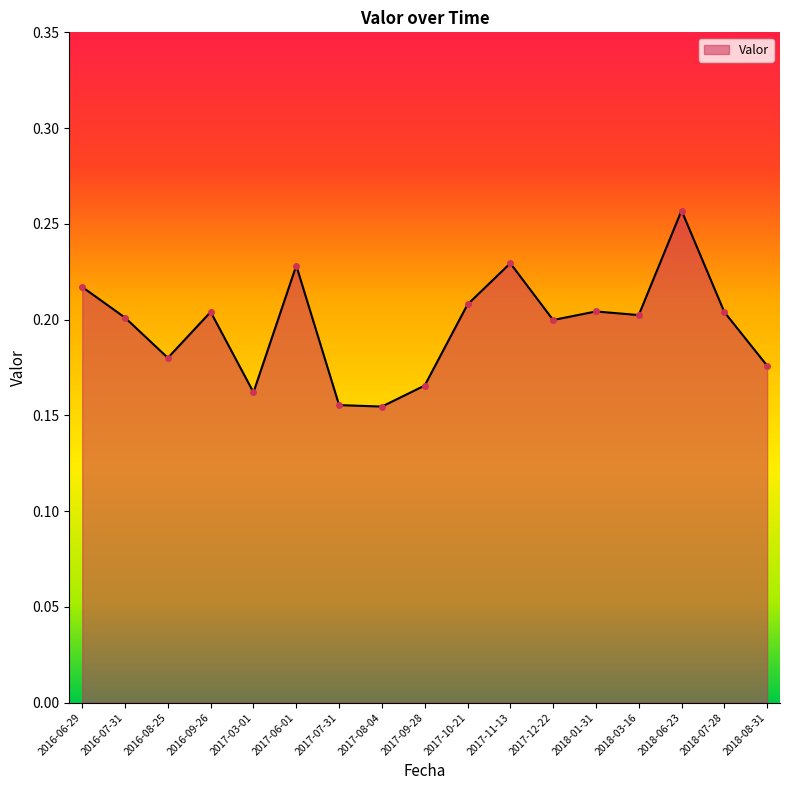

Which label corresponds to the largest value in the chart?

2018-06-23